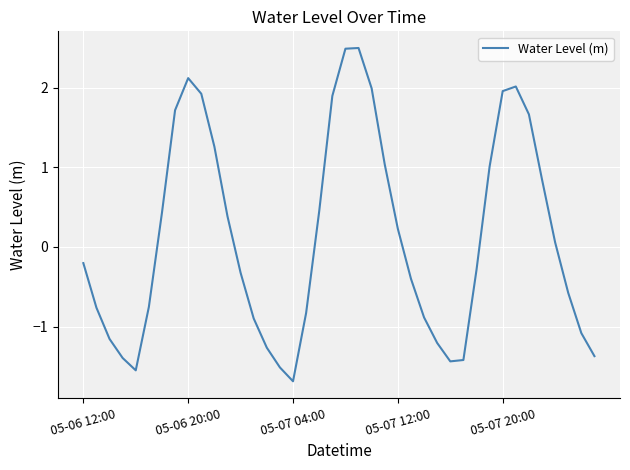

Is this an area chart (filled region under the line)?

No